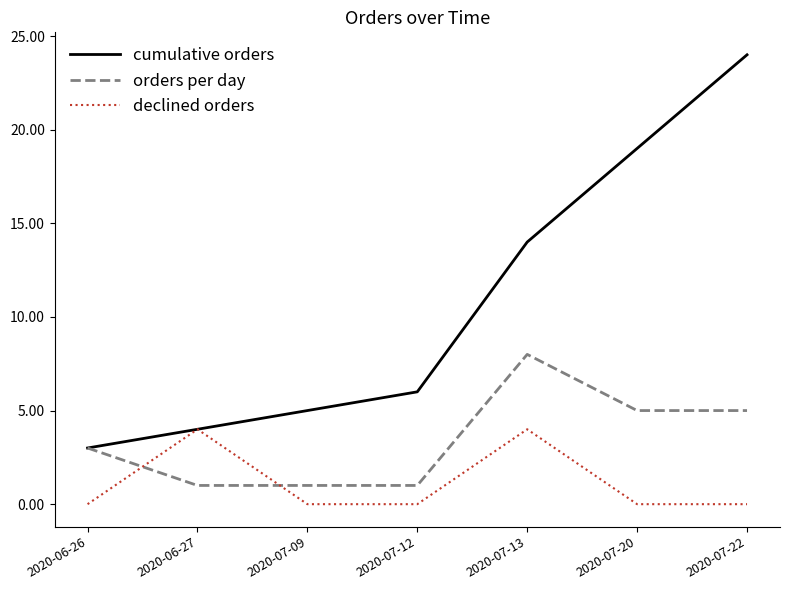

Which category has the lowest value in the cumulative orders series?

2020-06-26